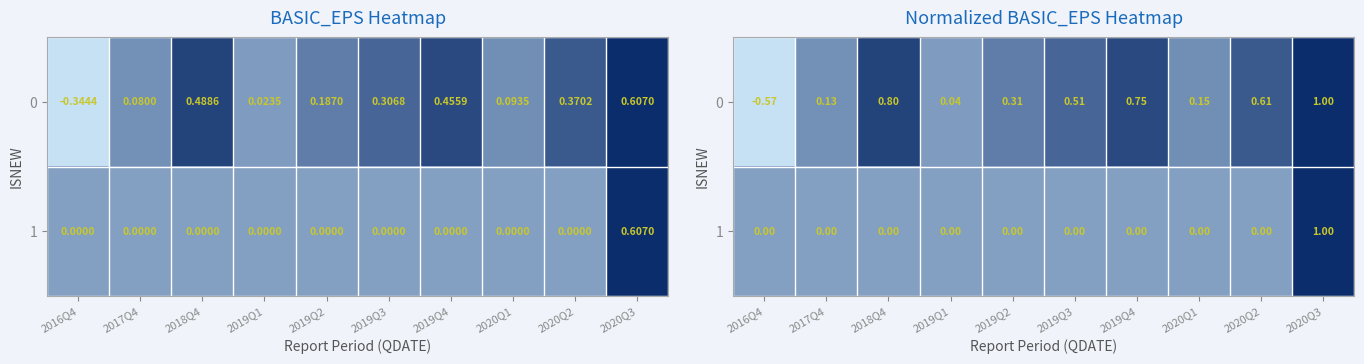

Where is 1 nearest to the value 0?

2016Q4